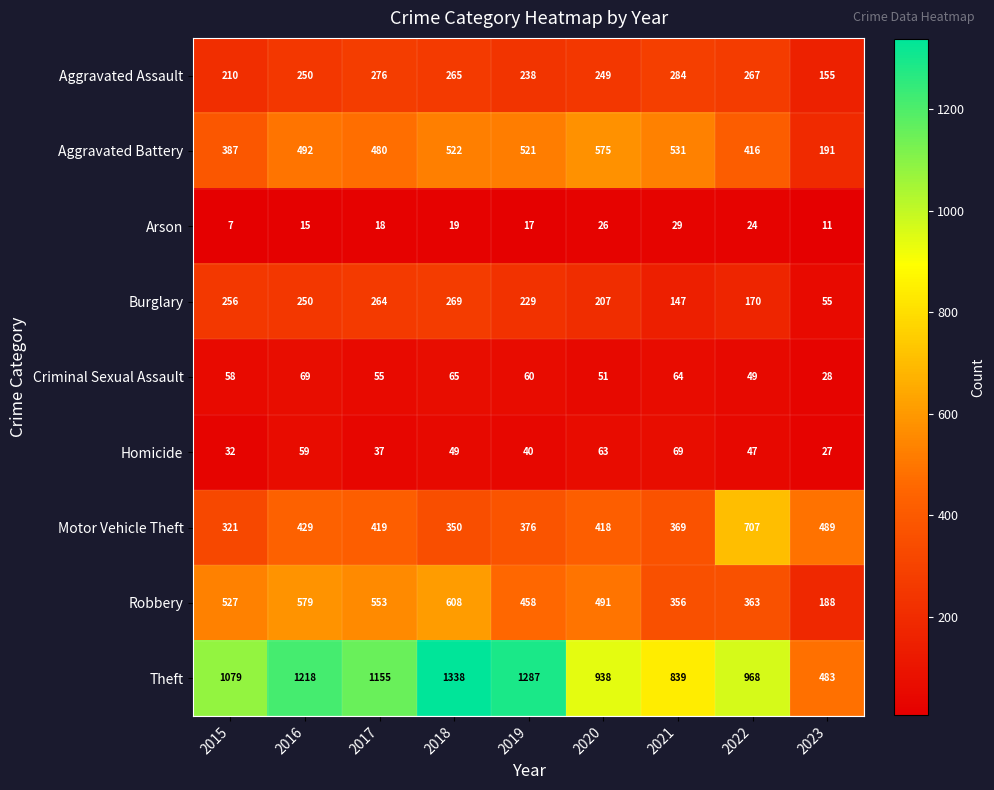

What is the difference between the Robbery values at 2022 and 2016?

216